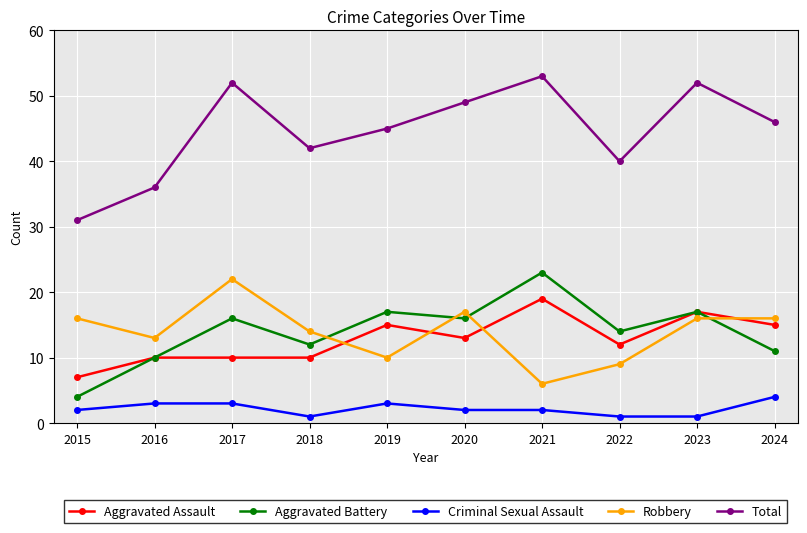

At which label does Robbery reach its minimum?

2021